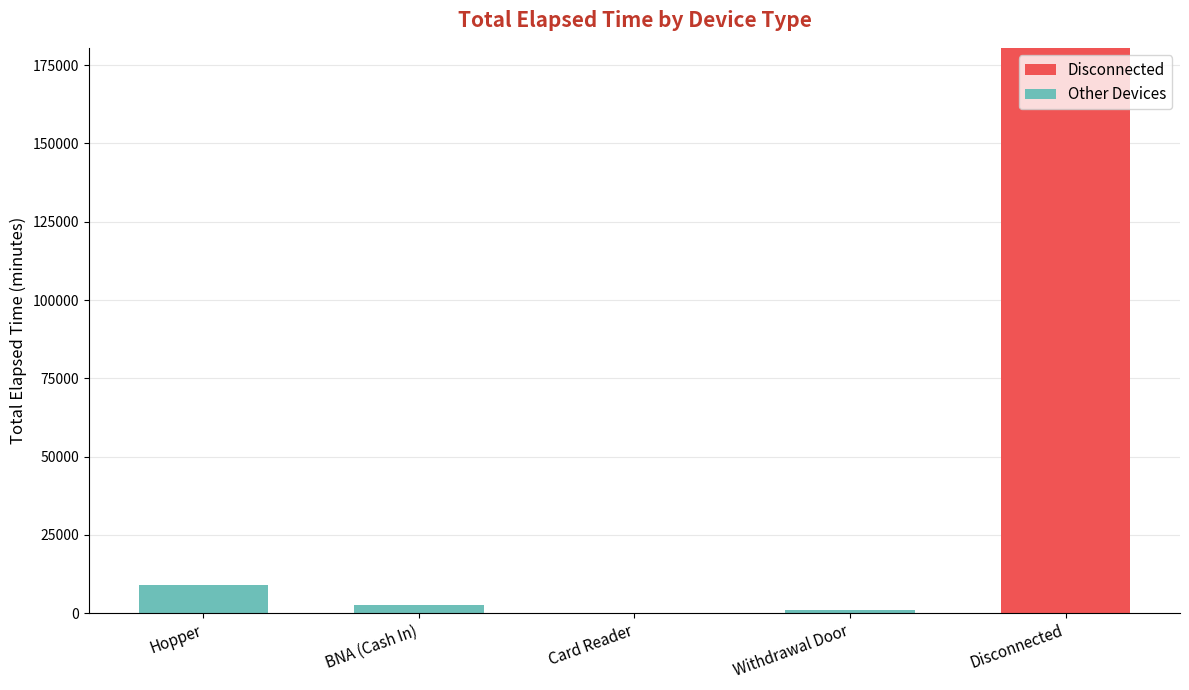

Read the Disconnected value at Disconnected.

180540